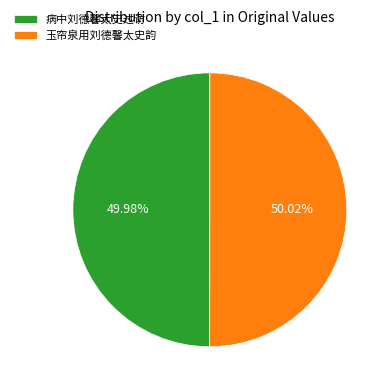

What is the ratio of the value at 病中刘德馨太史过访 to the value at 玉帘泉用刘德馨太史韵?

1.0